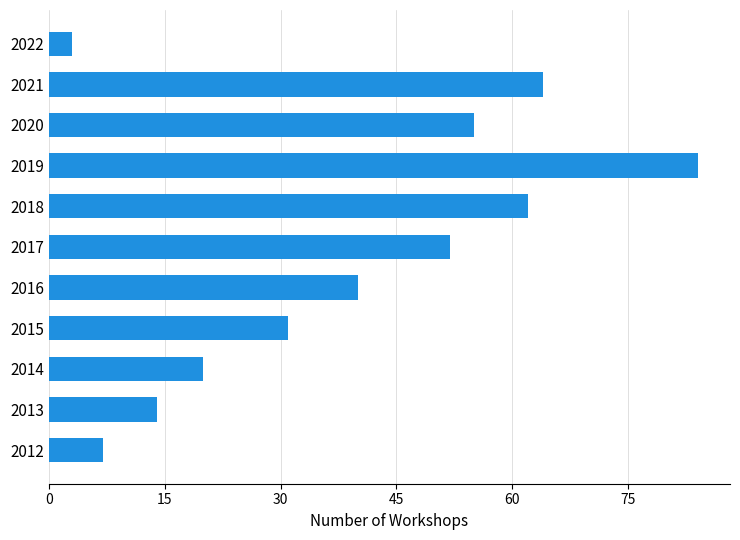

Reading bottom to top, extract all data points from this chart.

2012=7	2013=14	2014=20	2015=31	2016=40	2017=52	2018=62	2019=84	2020=55	2021=64	2022=3